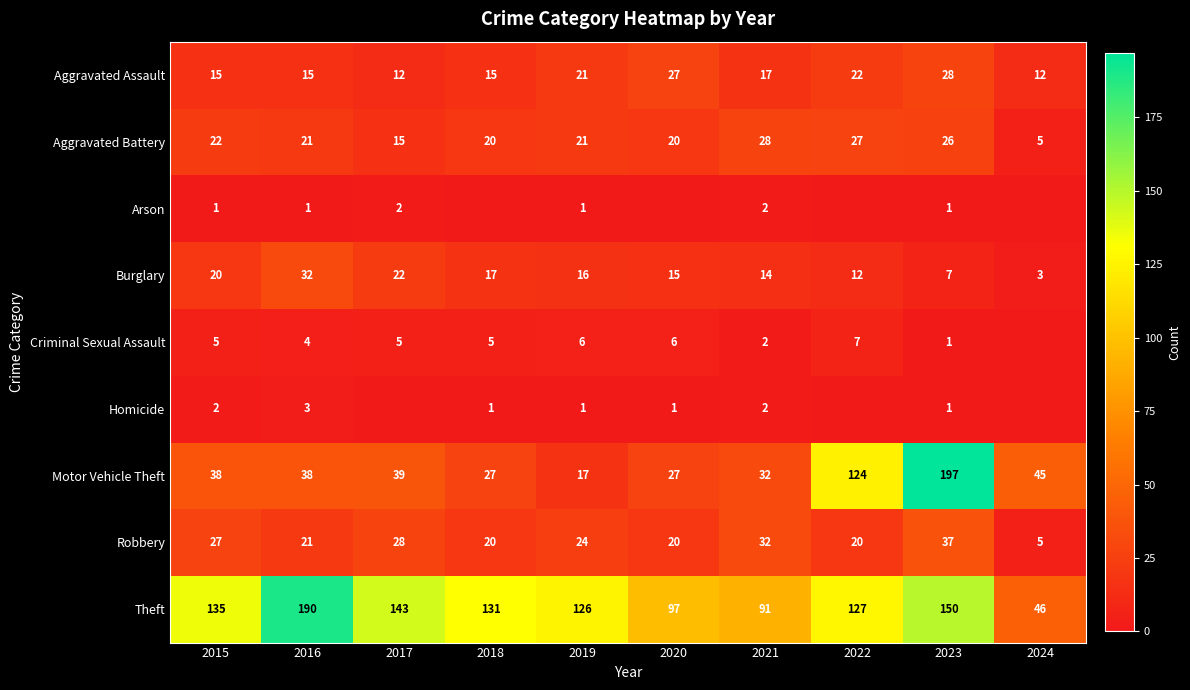

At which label does Motor Vehicle Theft reach its minimum?

2019